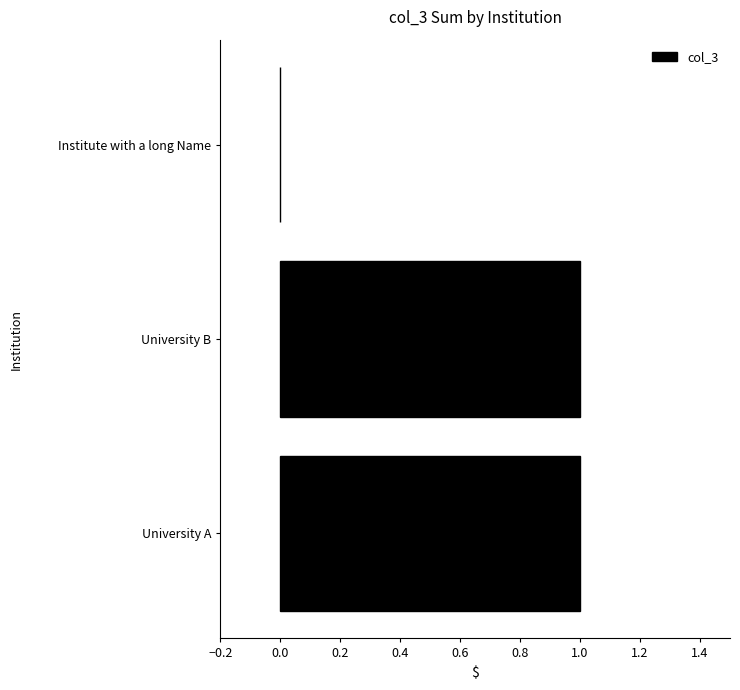

At which label is the value closest to 0?

Institute with a long Name